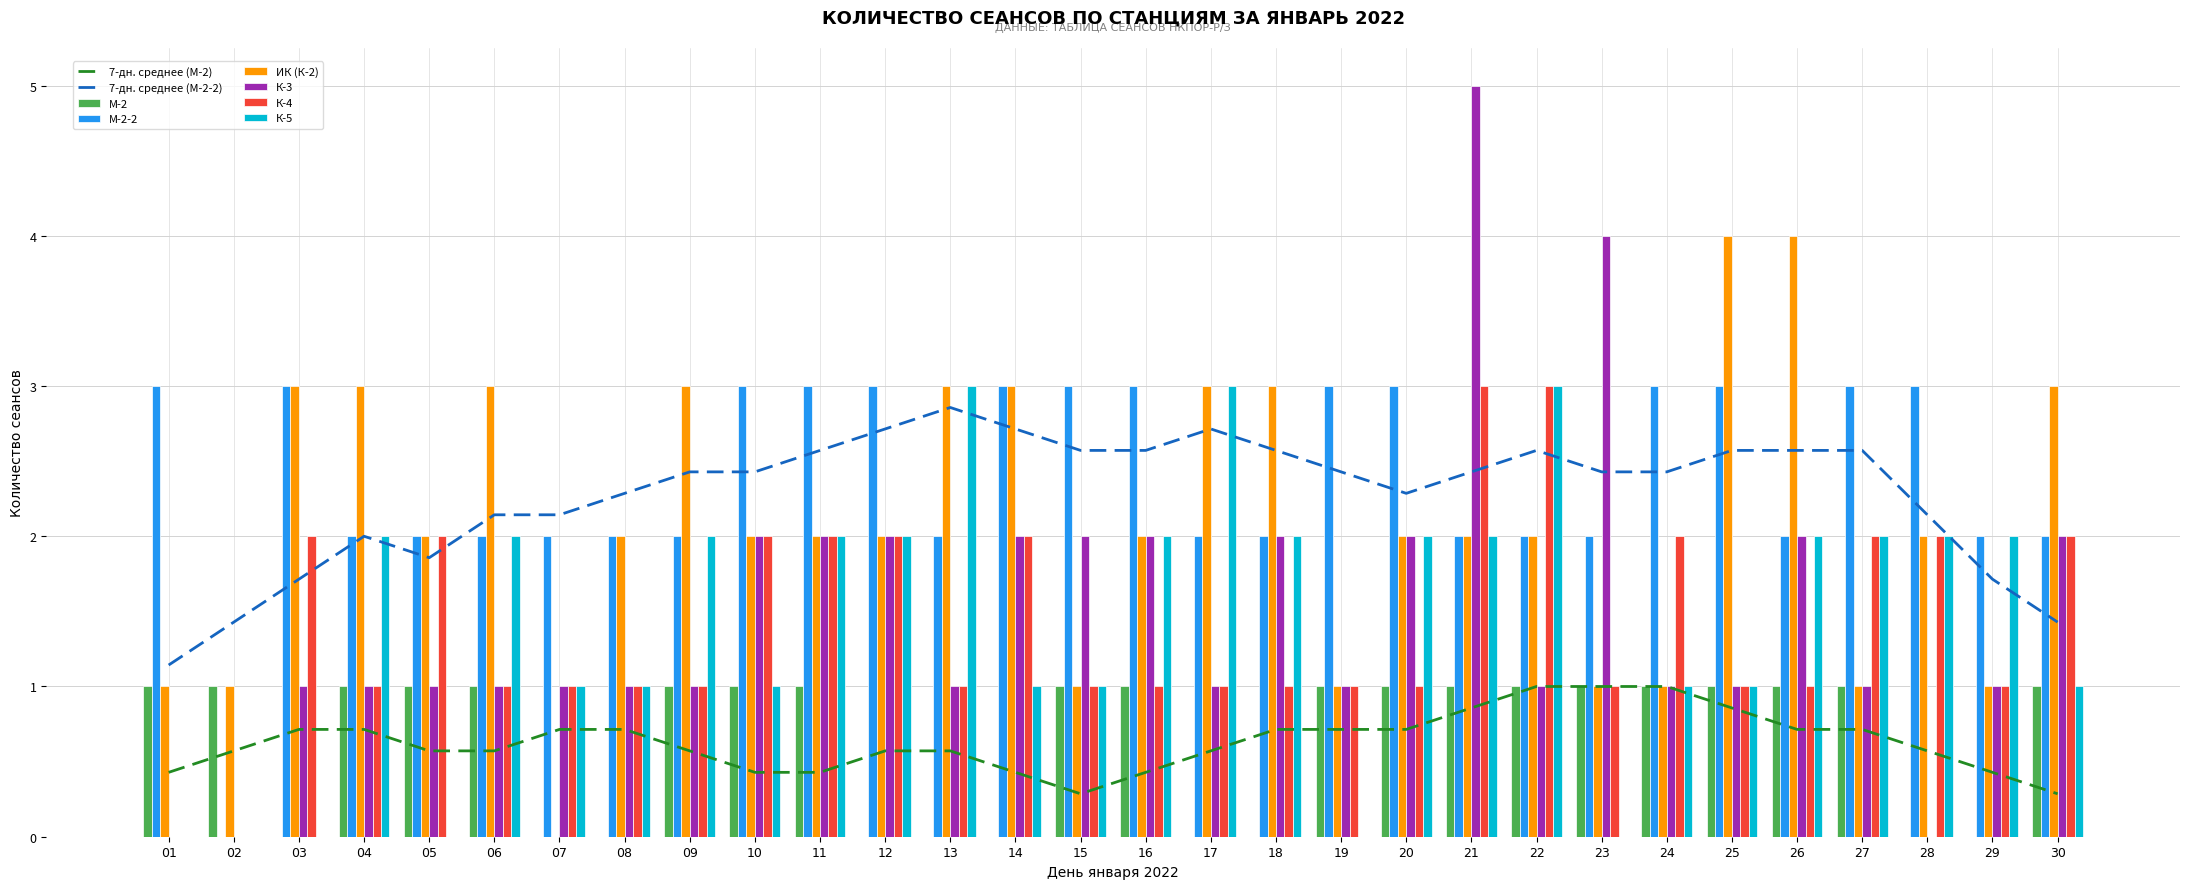

At which category is the sum across all series the highest?

21